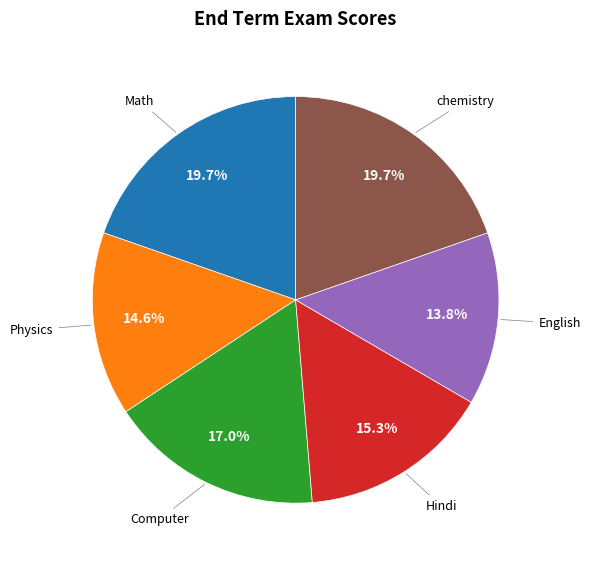

Is there a majority slice in this chart?

No